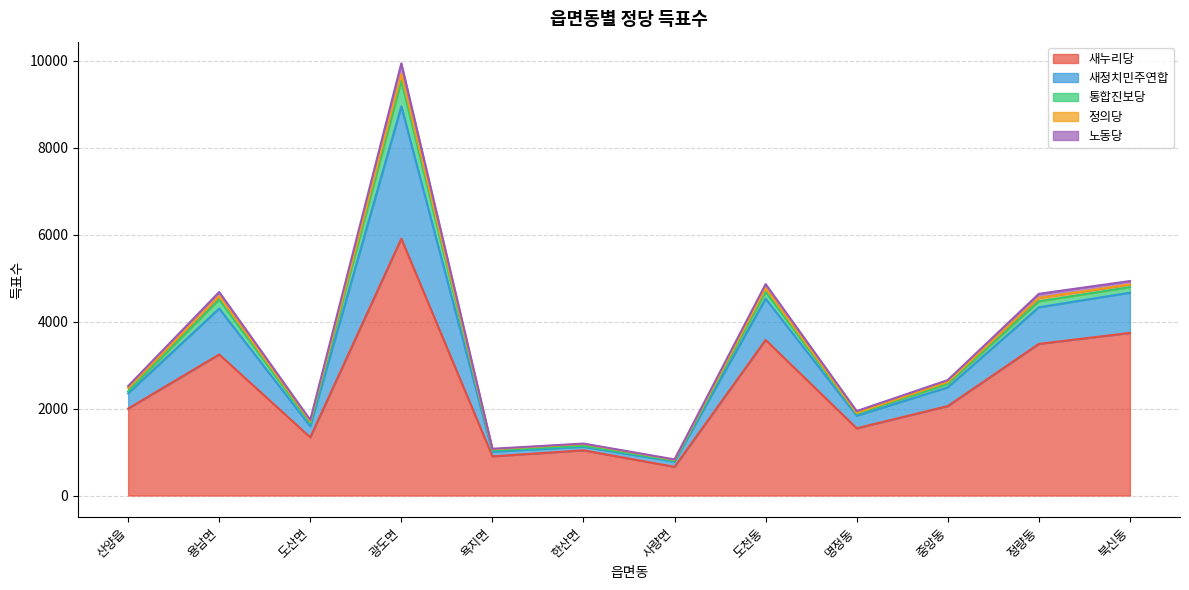

What is the label of the 4th point from the left?

광도면